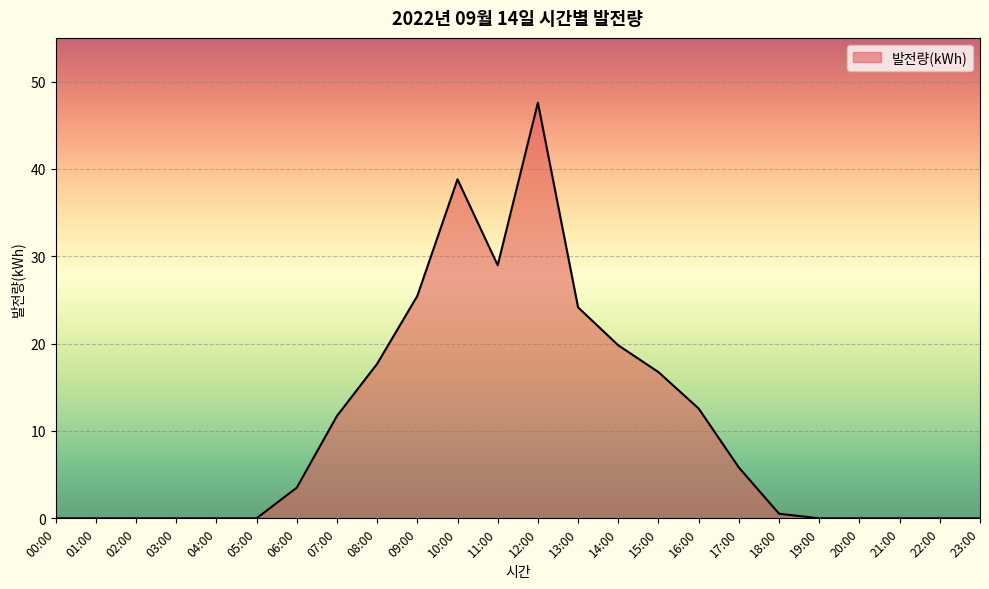

Is it true that the value at 15:00 is 16.7?

True